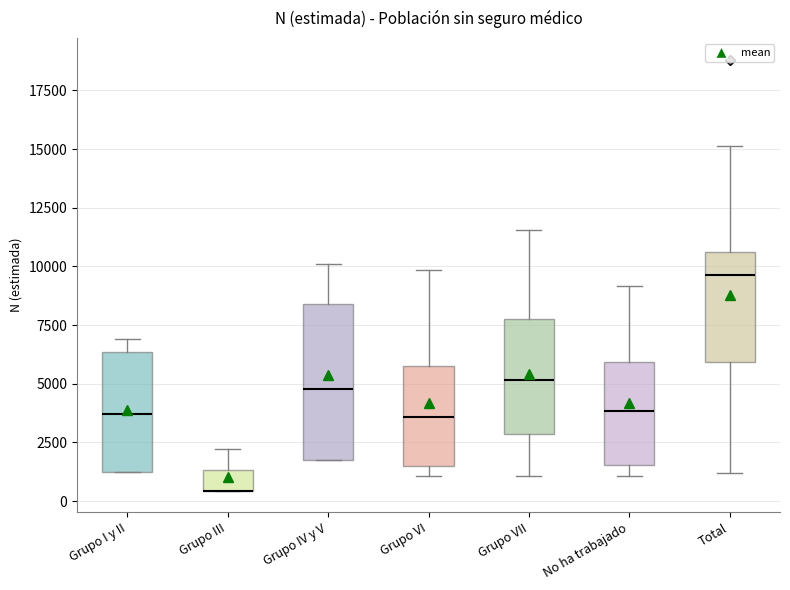

Where does the median line of the box for No ha trabajado sit on the y-axis? The values are not printed on the chart, so give them approximately, as read against the axis.

4000